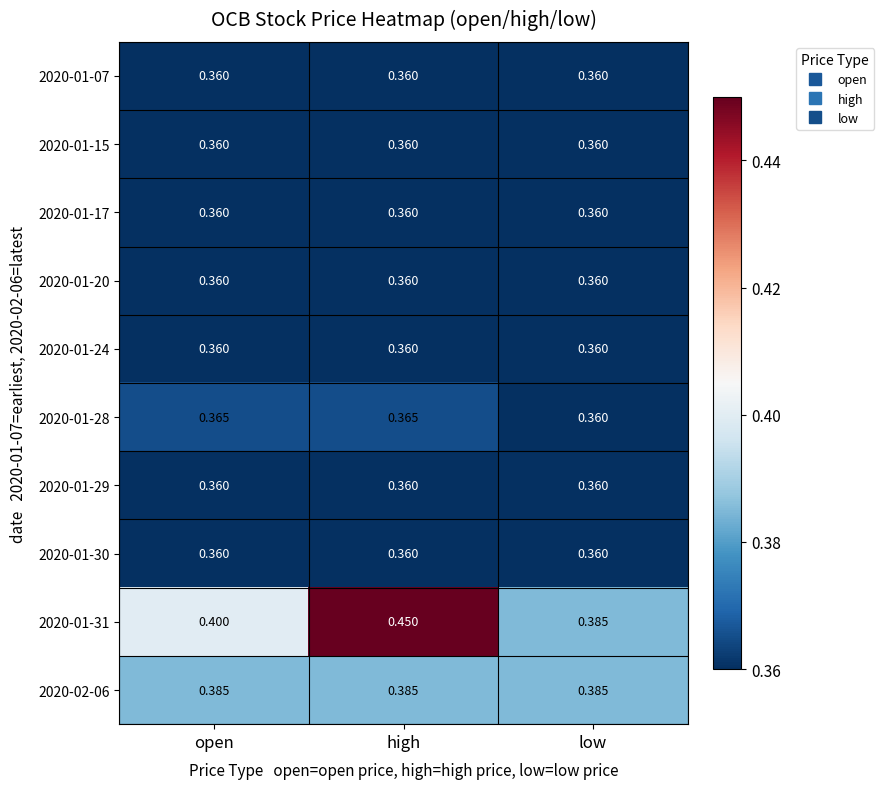

Between low and high, which is larger?

low